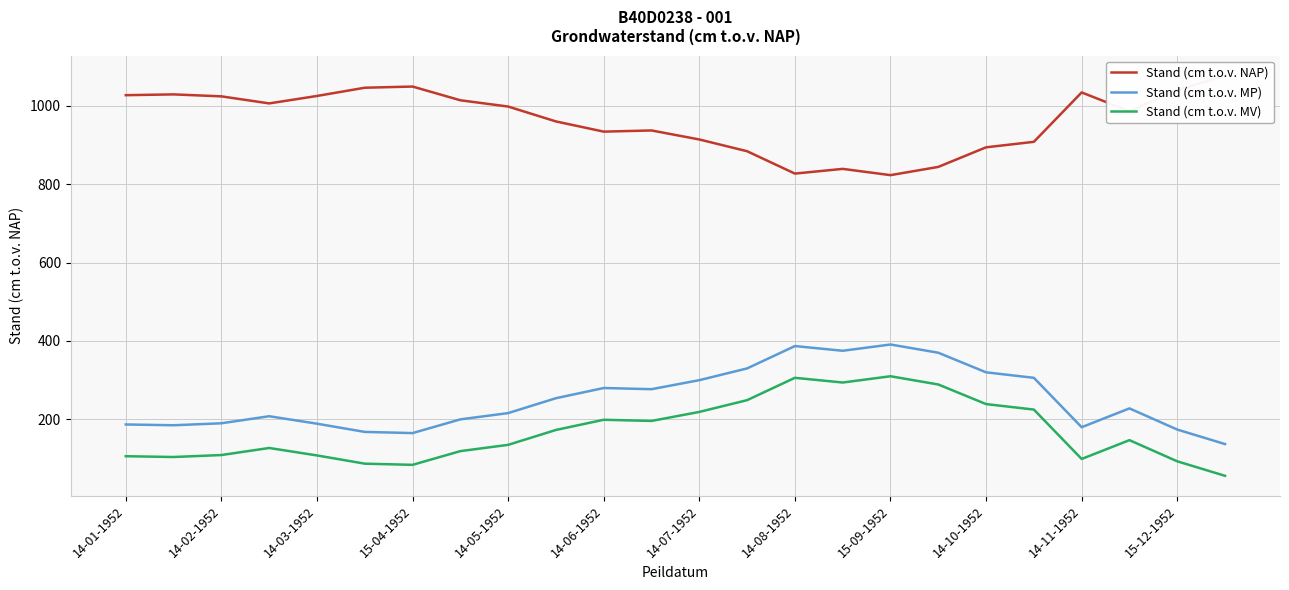

Is this an area chart (filled region under the line)?

No